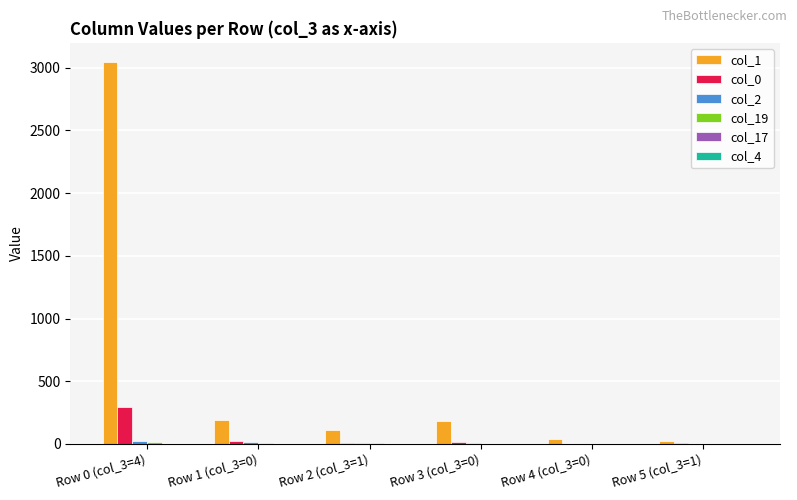

What is the total value across all series at Row 4 (col_3=0)?

43